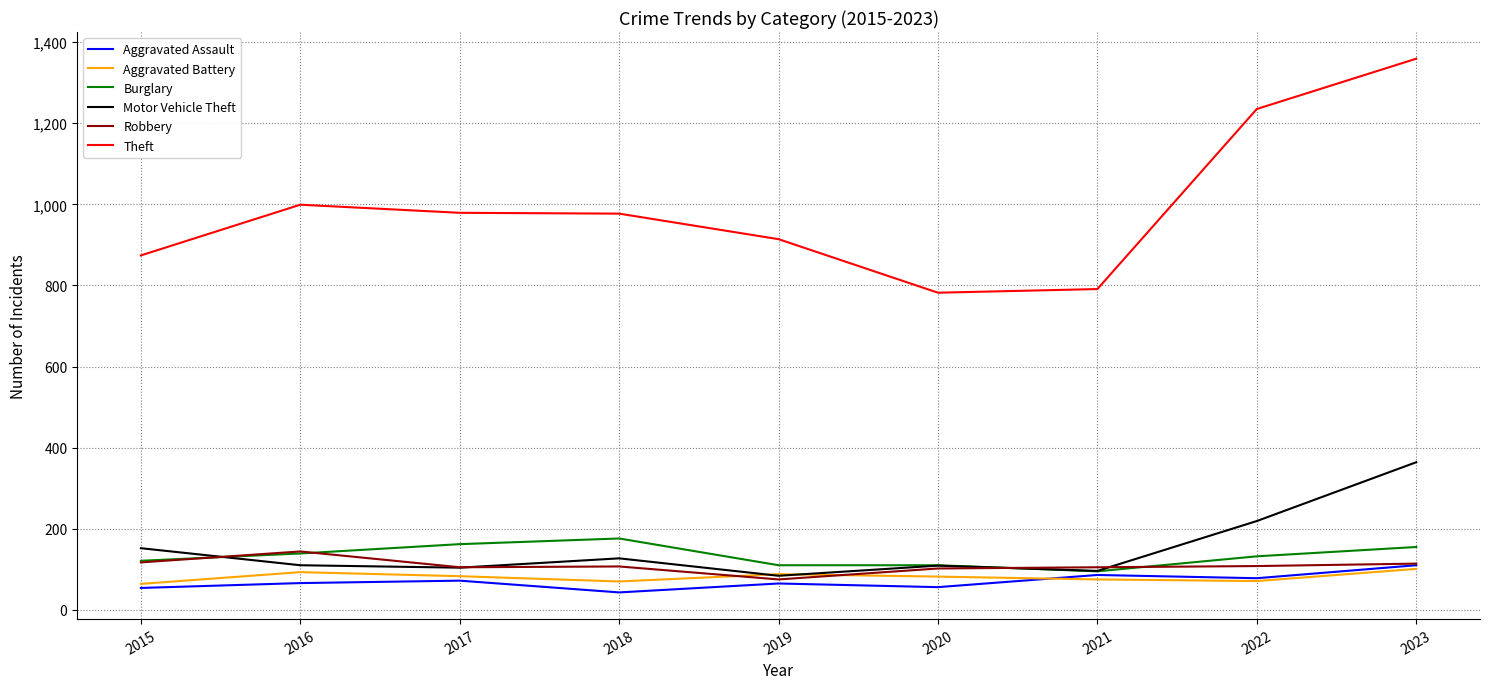

Does the chart have visible grid lines?

Yes